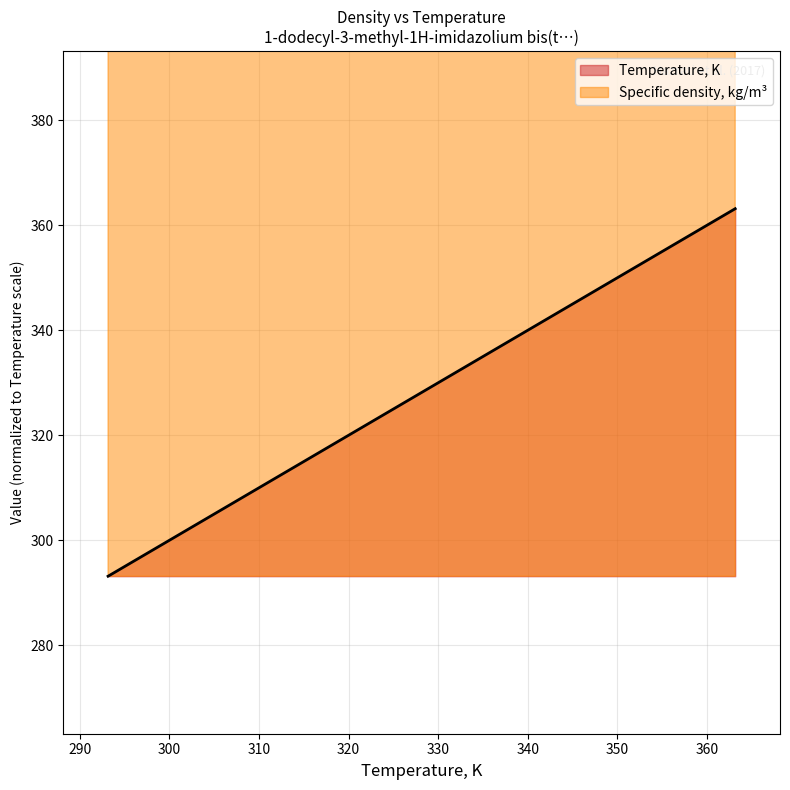

Reading left to right, extract all data points from this chart.

Temperature, K: 293.15=293.1	298.15=298.1	303.15=303.1	313.15=313.1	323.15=323.1	333.15=333.1	343.15=343.1	353.15=353.1	363.15=363.1
Specific density, kg/m3: 293.15=1262.0	298.15=1256.3	303.15=1249.4	313.15=1237.9	323.15=1228.7	333.15=1219.5	343.15=1210.4	353.15=1201.2	363.15=1192.0